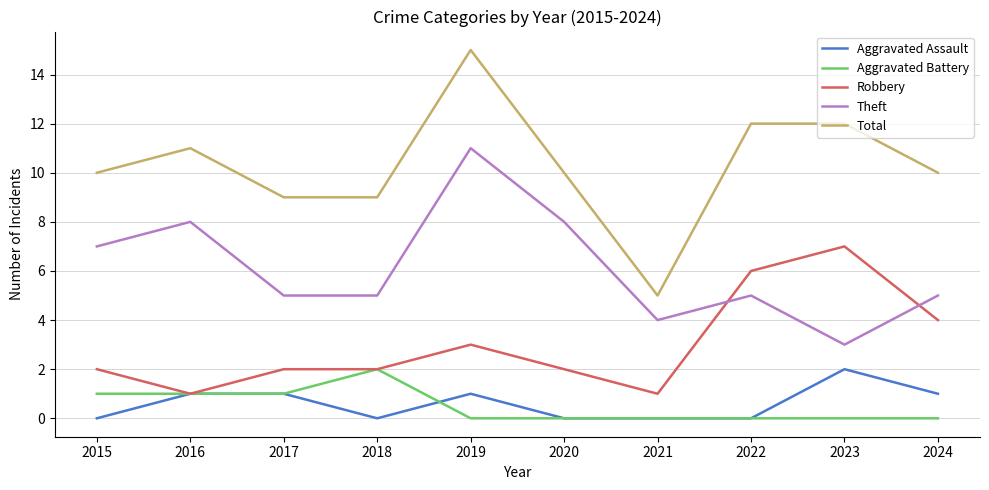

Read the Aggravated Assault value at 2023.

2